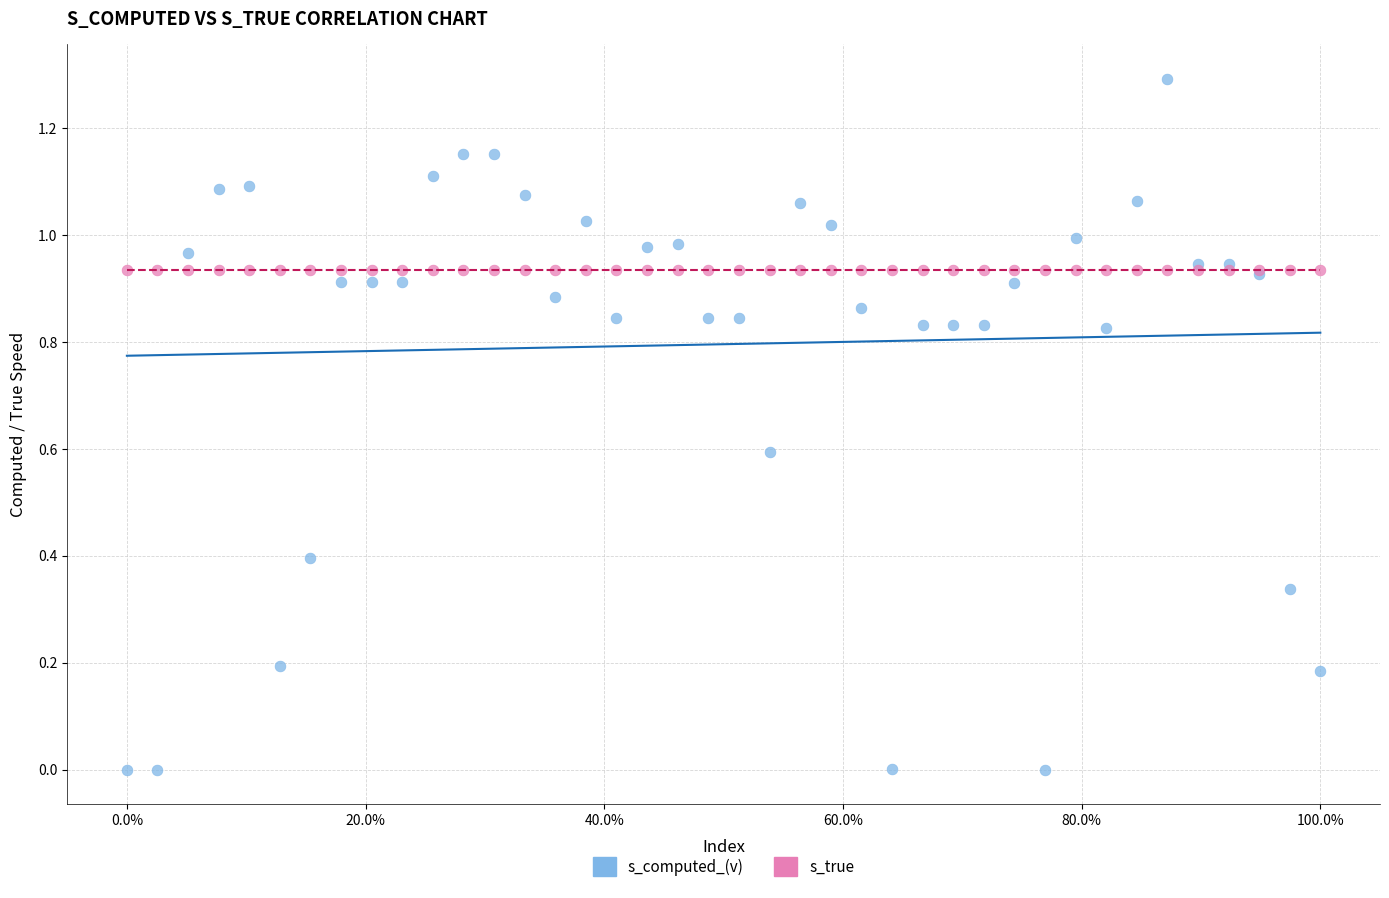

Which series contains the lowest Y value?

s_computed_(v)